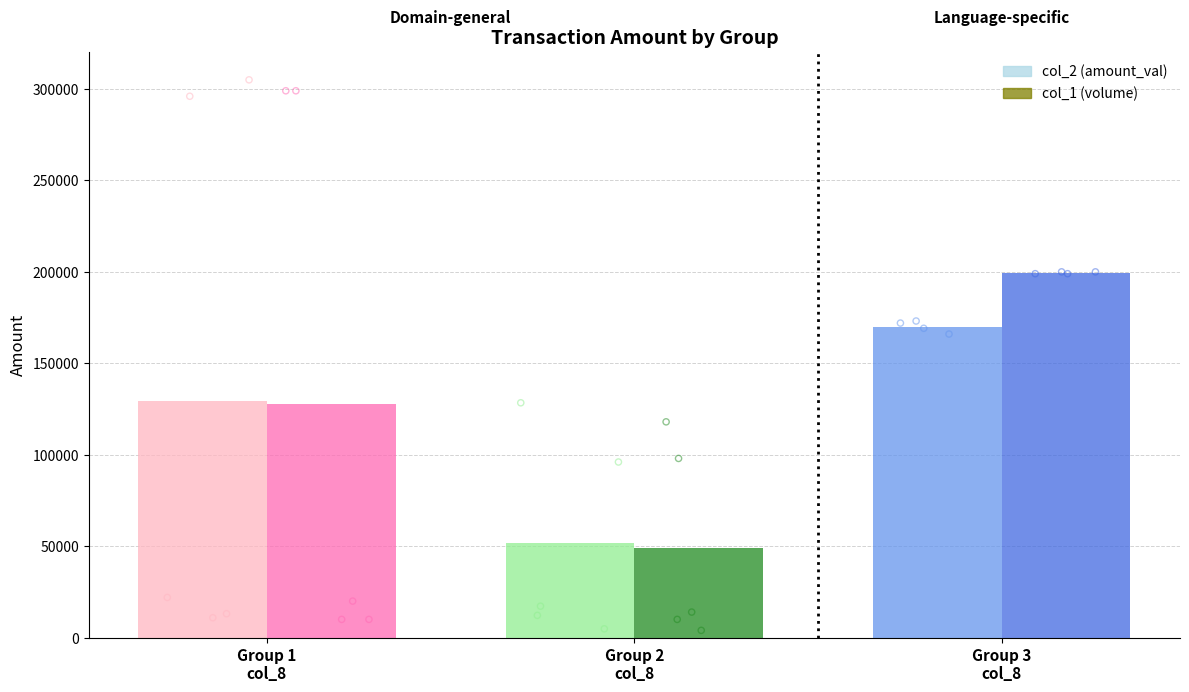

Which series has the largest total across all categories?

col_1